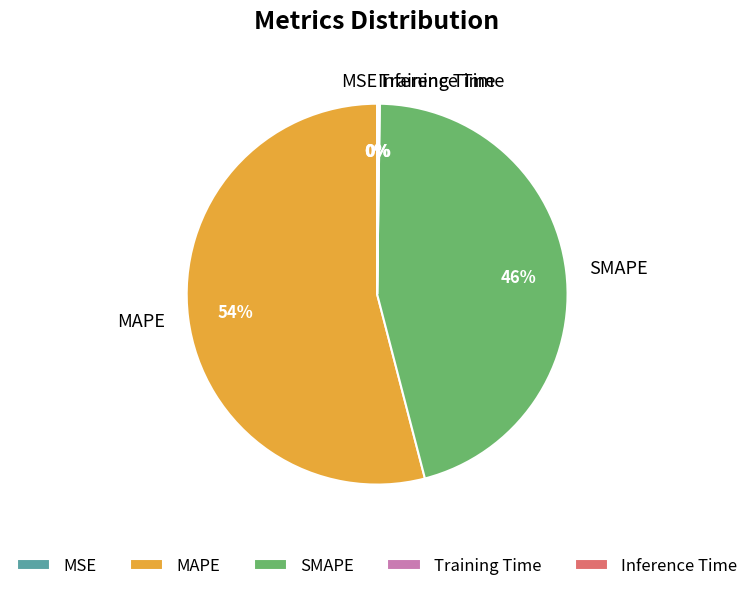

What is the largest slice in the pie chart?

MAPE